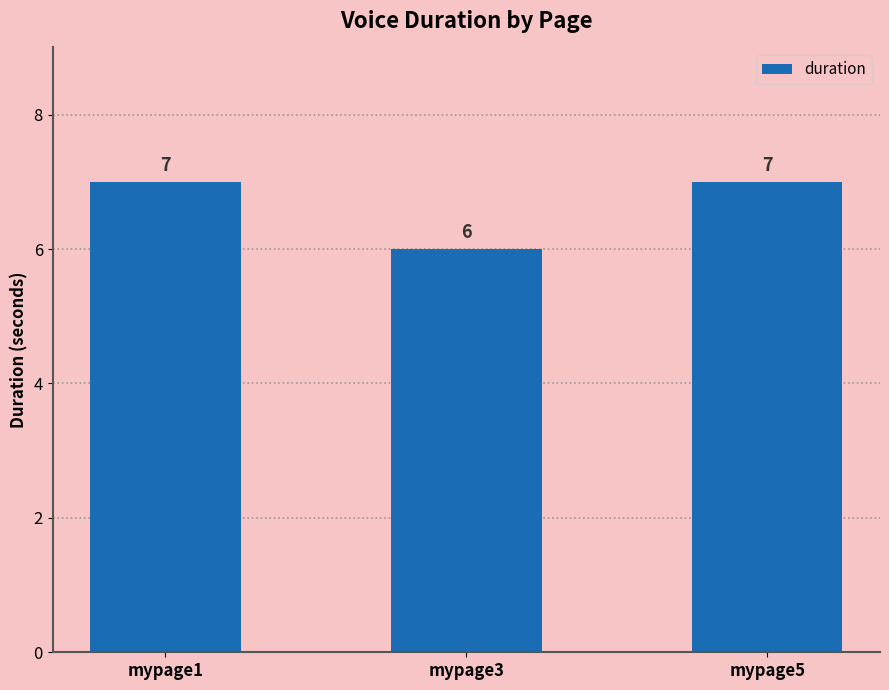

Is it true that the value at mypage1 is 7?

True